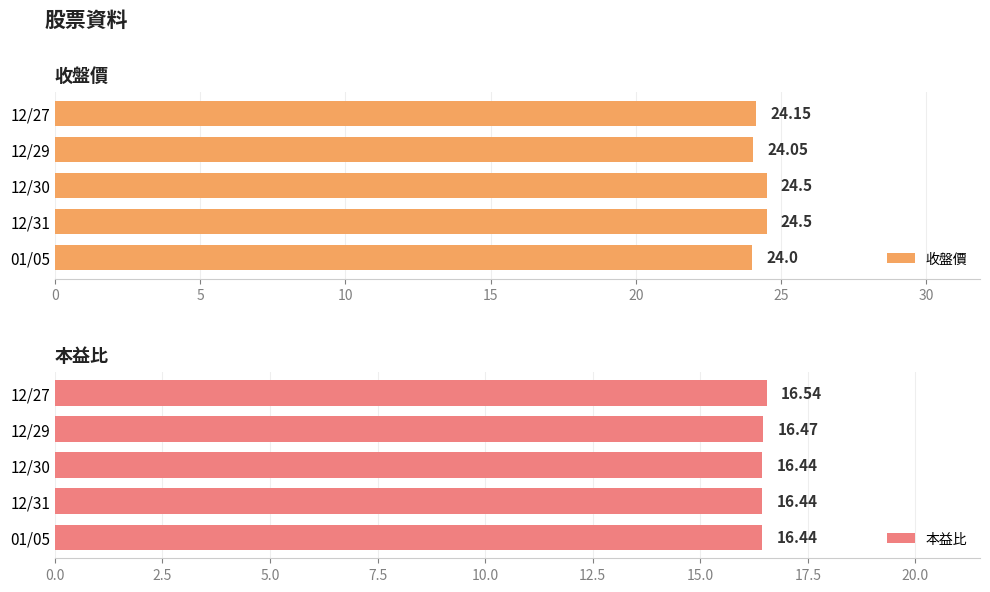

What is the difference between the 收盤價 values at 12/30 and 01/05?

0.5